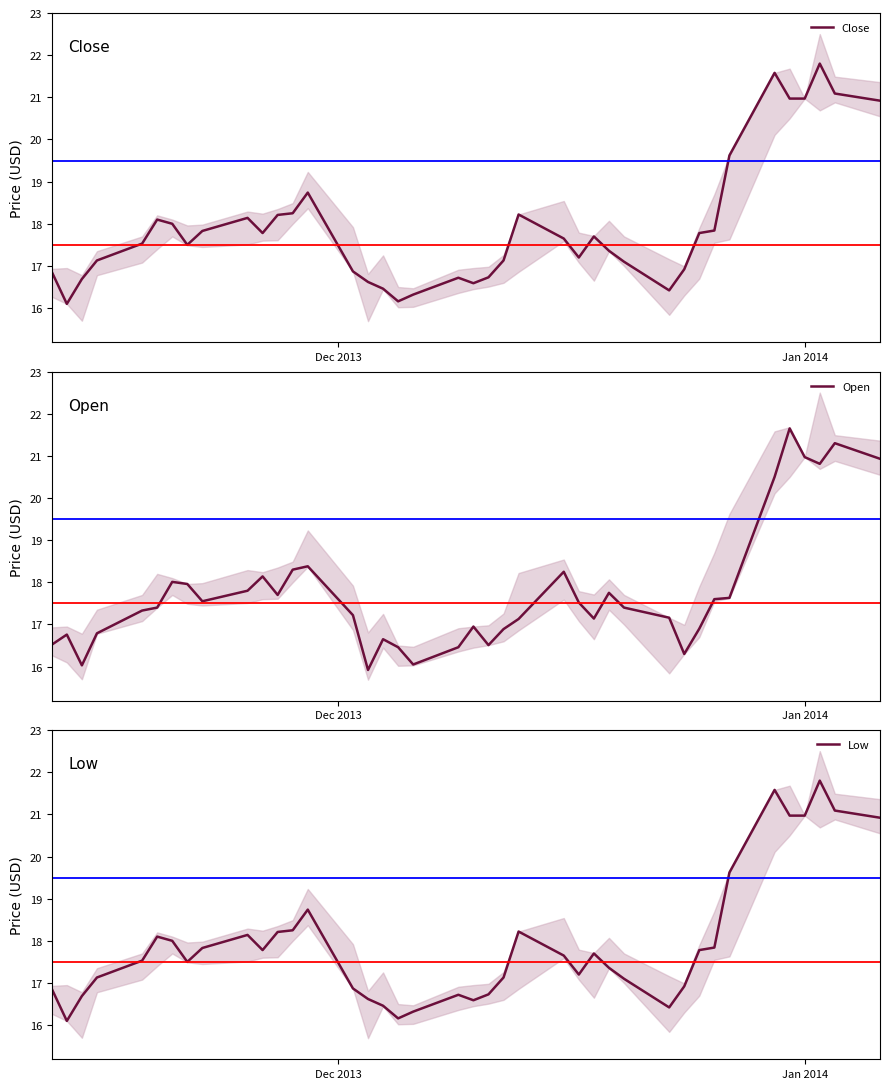

Reading left to right, what are all the values shown in this chart?

Close: 16.9	16.1	16.7	17.1	17.5	18.1	18.0	17.5	17.8	18.1	17.8	18.2	18.2	18.7	16.9	16.6	16.5	16.2	16.3	16.7	16.6	16.7	17.1	18.2	17.6	17.2	17.7	17.4	17.1	16.4	16.9	17.8	17.8	19.6	21.6	21.0	21.0	21.8	21.1	20.9
Open: 16.5	16.8	16.0	16.8	17.3	17.4	18.0	18.0	17.6	17.8	18.1	17.7	18.3	18.4	17.2	15.9	16.6	16.5	16.1	16.5	16.9	16.5	16.9	17.1	18.2	17.5	17.1	17.8	17.4	17.2	16.3	16.9	17.6	17.6	20.5	21.6	21.0	20.8	21.3	20.9
Low: 16.9	16.1	16.7	17.1	17.5	18.1	18.0	17.5	17.8	18.1	17.8	18.2	18.2	18.7	16.9	16.6	16.5	16.2	16.3	16.7	16.6	16.7	17.1	18.2	17.6	17.2	17.7	17.4	17.1	16.4	16.9	17.8	17.8	19.6	21.6	21.0	21.0	21.8	21.1	20.9